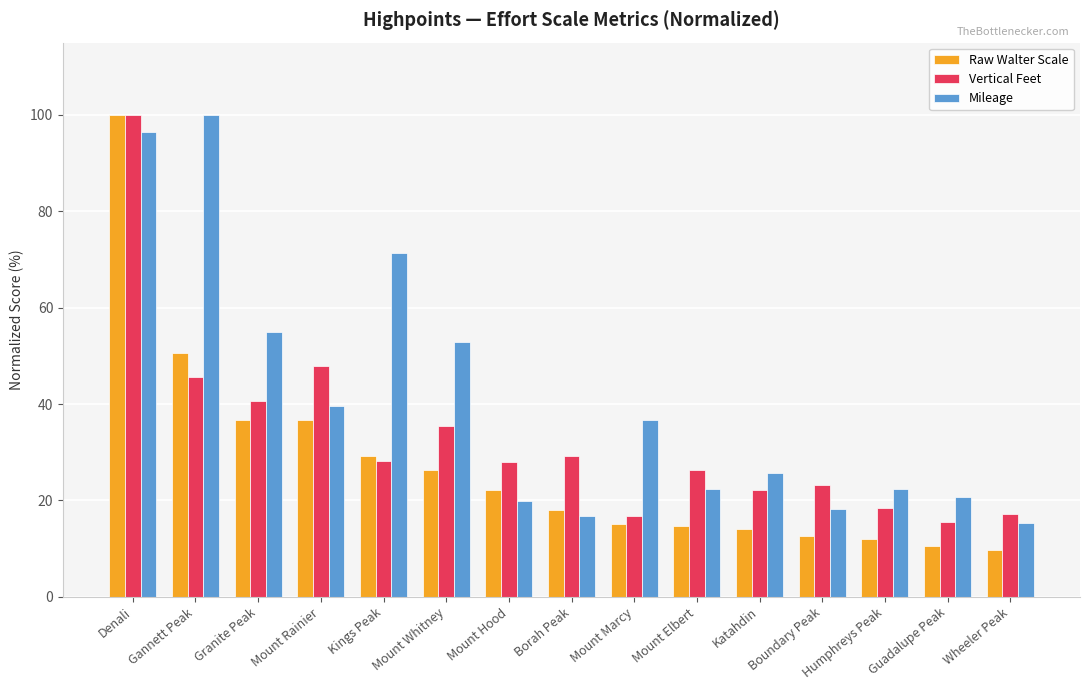

List the series in order of their overall mean, highest first.

Mileage, Vertical Feet, Raw Walter Scale